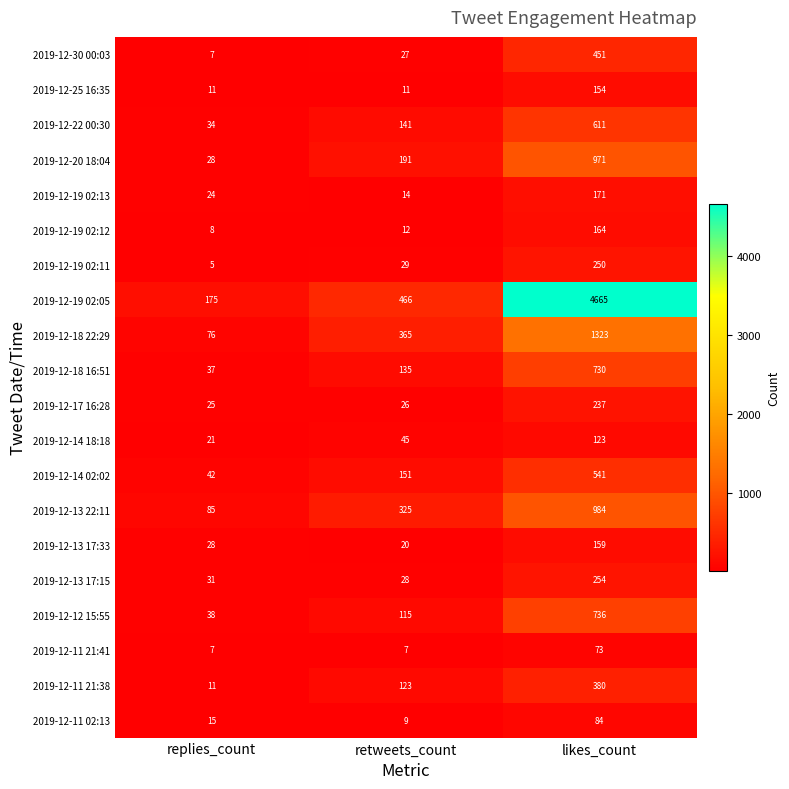

Count the number of categories in the chart.

3